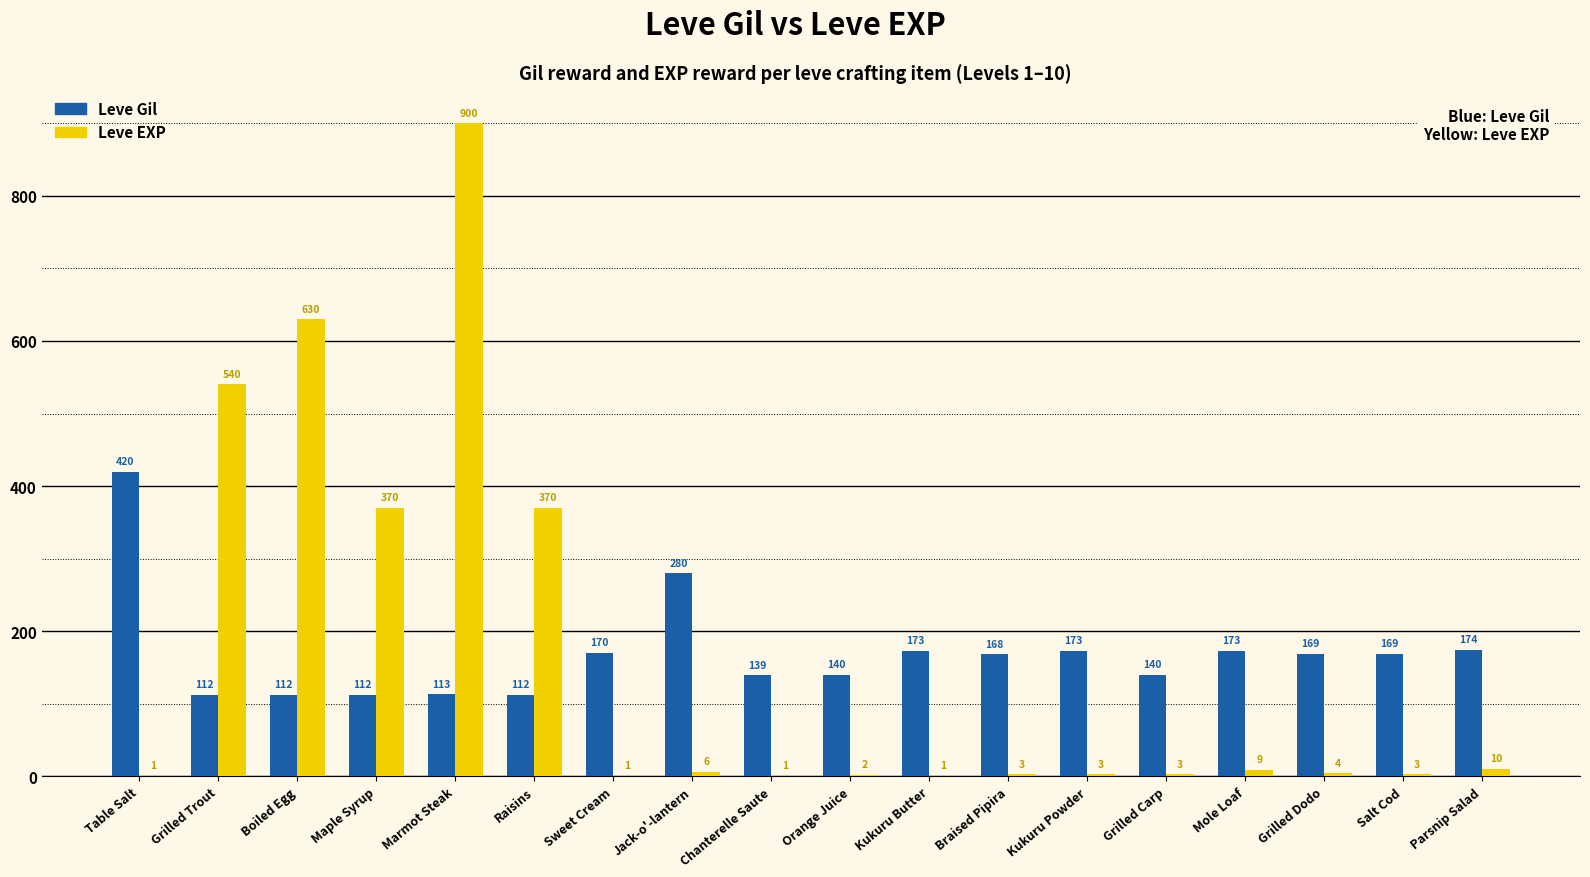

What is the sum of the Leve Gil values at Parsnip Salad and Table Salt?

594